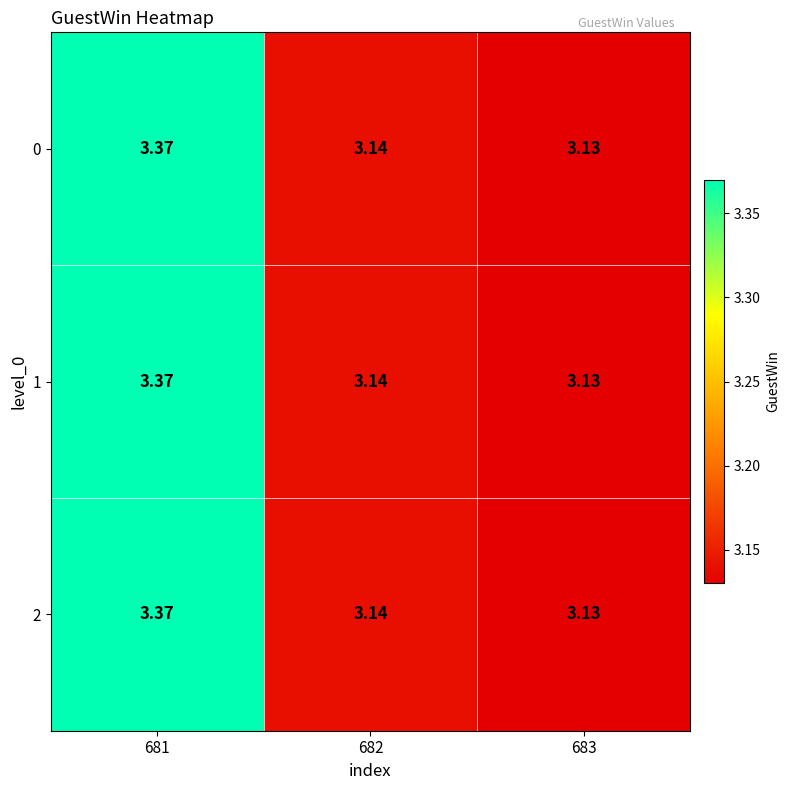

Is the value of 1 at 683 greater than the value of 0 at 682?

No